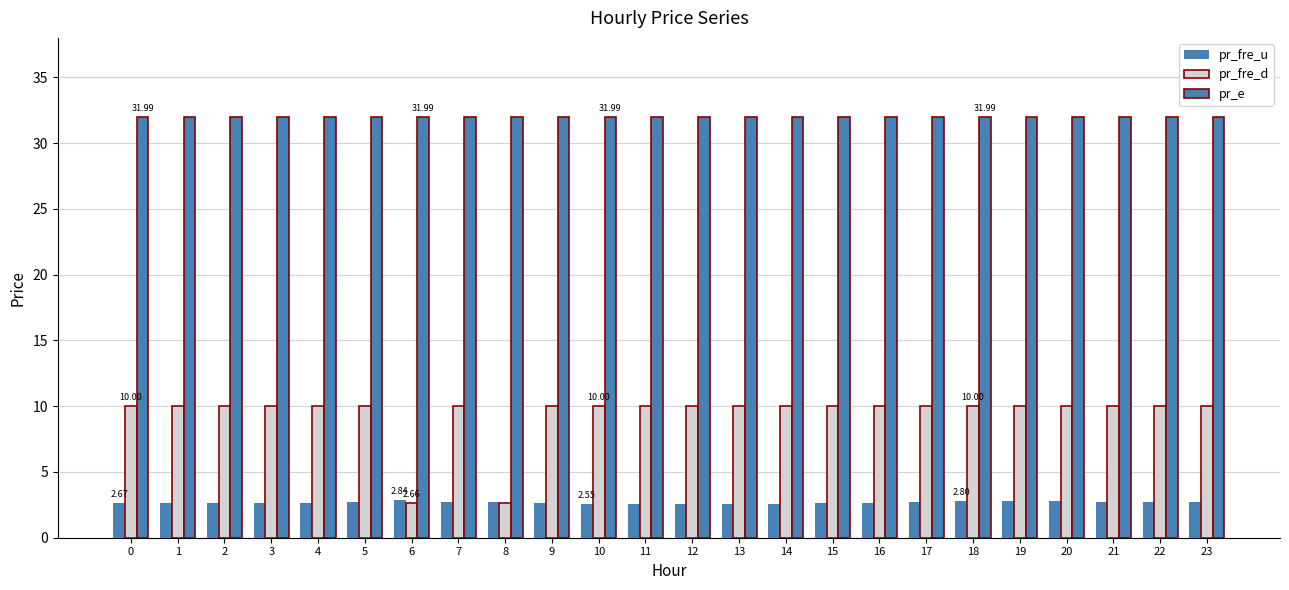

At 10, list the series in order from largest to smallest.

pr_e, pr_fre_d, pr_fre_u